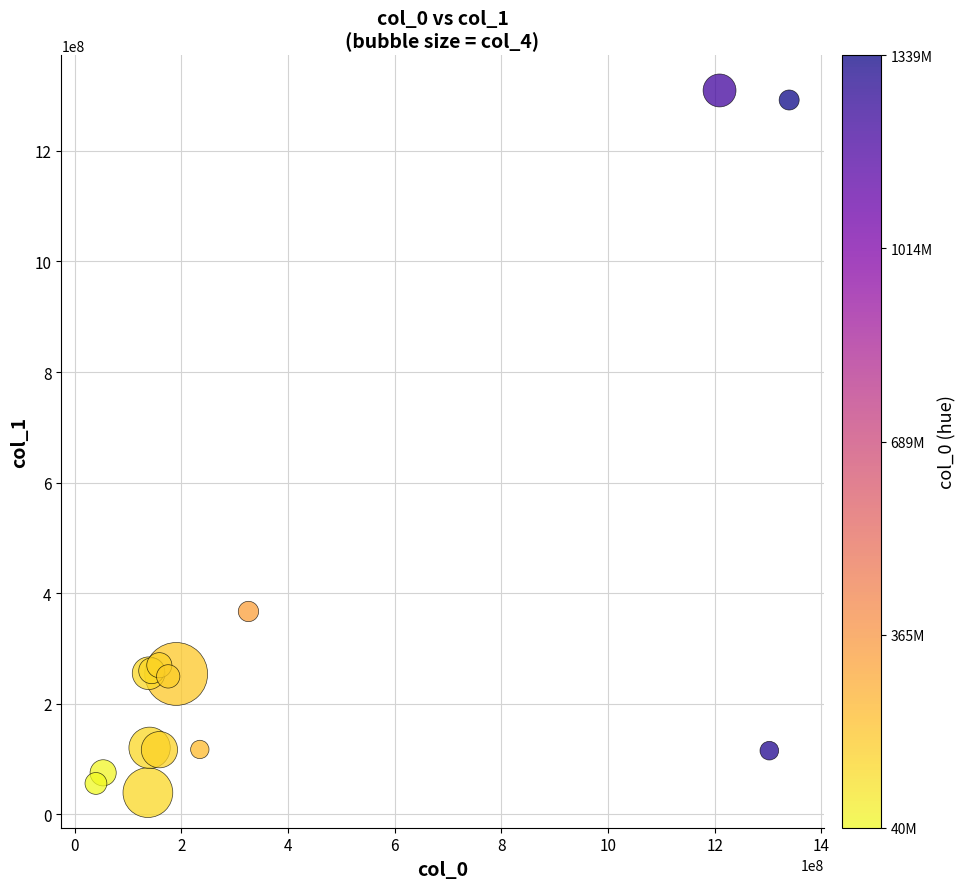

What Y value in the scatter plot is closest to 674295141?

367013616